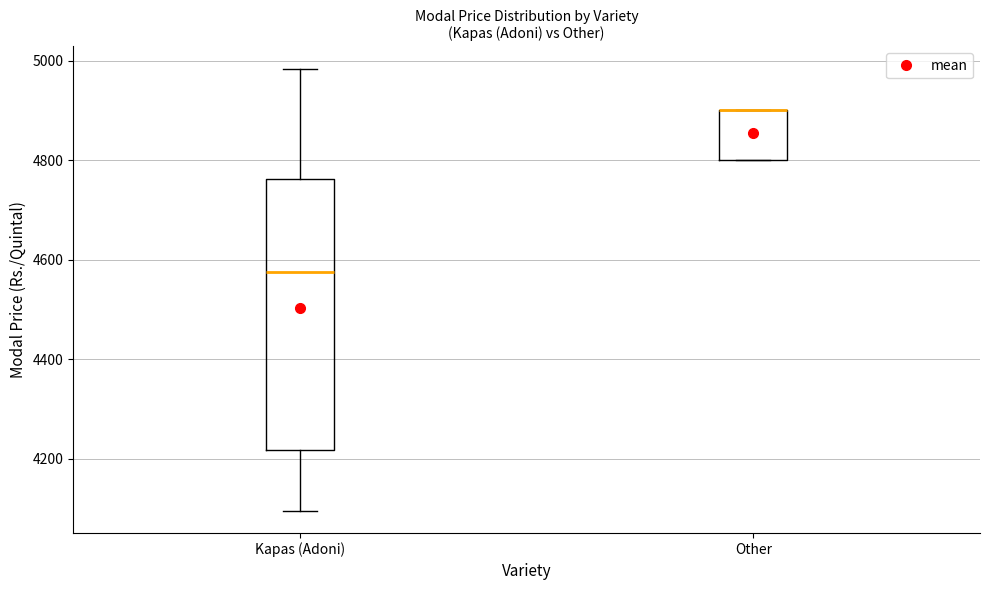

Where is the upper edge of the box for Other on the y-axis? The values are not printed on the chart, so give them approximately, as read against the axis.

4900